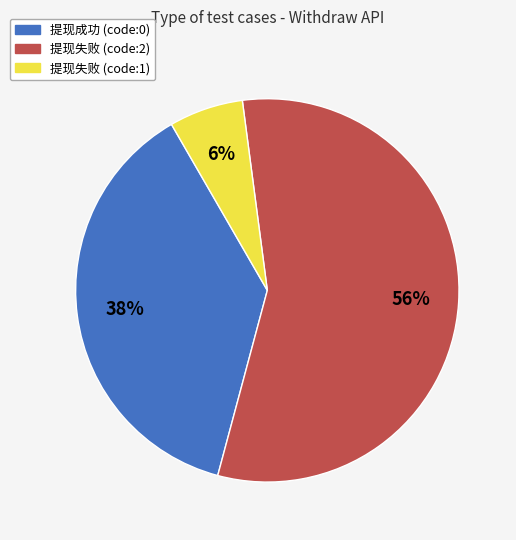

The 提现失败 (code:1) slice represents 6% of the pie. True or false?

True